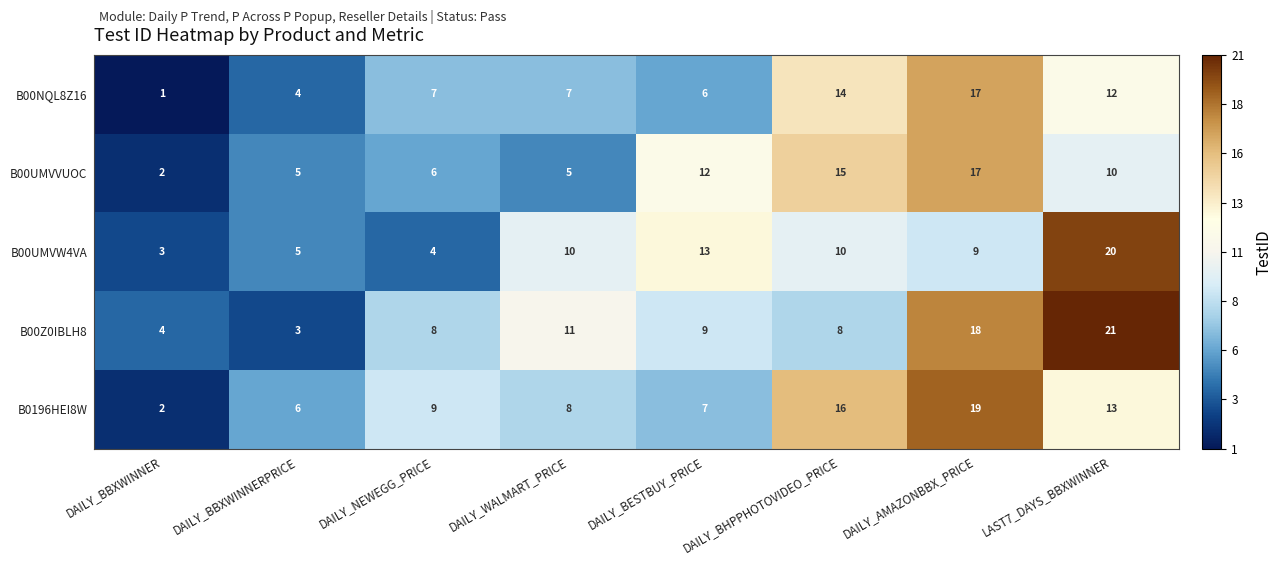

True or false: B00UMVW4VA has a value of 18 at DAILY_BHPPHOTOVIDEO_PRICE.

False